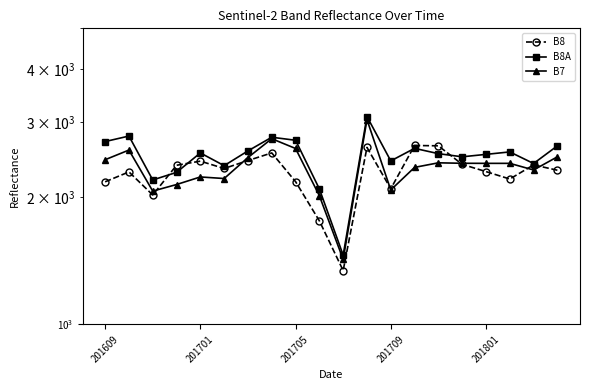

Reading left to right, extract all data points from this chart.

B8: 2171	2291	2021	2375	2429	2334	2437	2540	2173	1756	1340	2617	2090	2645	2640	2387	2295	2204	2380	2312
B8A: 2702	2784	2193	2285	2540	2370	2568	2766	2721	2089	1457	3096	2432	2604	2530	2487	2520	2554	2398	2640
B7: 2448	2580	2064	2139	2229	2210	2477	2744	2602	2013	1424	3044	2077	2348	2407	2401	2400	2400	2315	2487